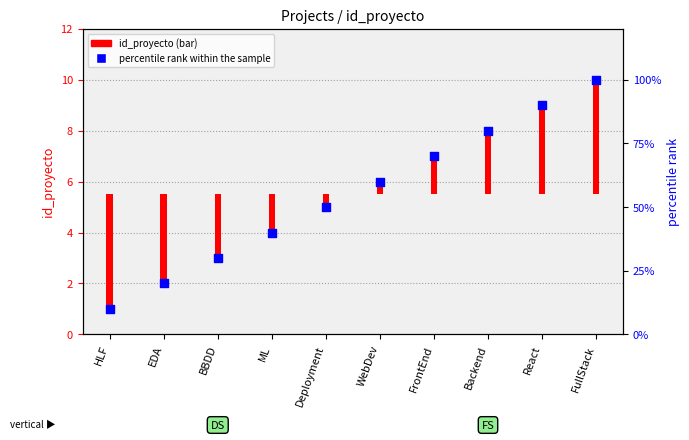

What is the change in value from EDA to WebDev?

+40